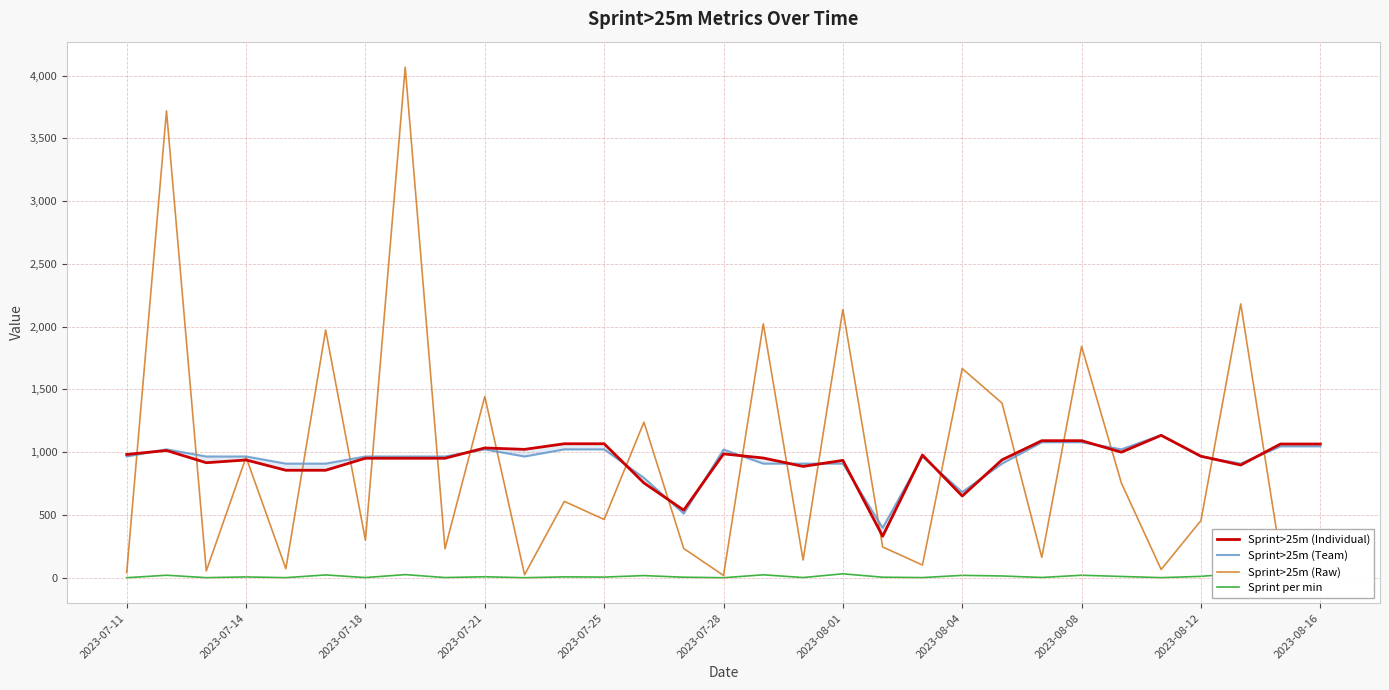

Reading left to right, what are all the values shown in this chart?

Sprint>25m (Individual): 982.1	1013.7	916.2	938.2	856.2	856.2	951.9	951.9	951.9	1033.9	1022.6	1067.3	1067.3	754.9	538.4	986.7	953.8	886.7	935.0	330.6	977.3	651.1	939.2	1091.7	1091.7	1000.1	1134.2	967.8	897.9	1065.3	1065.3
Sprint>25m (Team): 965.8	1022.7	965.8	965.8	909.0	909.0	965.8	965.8	965.8	1022.7	965.8	1022.7	1022.7	795.4	511.3	1021.0	909.0	909.0	909.0	397.7	965.8	681.8	909.0	1079.5	1079.5	1022.7	1136.3	965.8	909.0	1047.0	1047.0
Sprint>25m (Raw): 40.6	3718.8	54.3	960.3	72.5	1973.0	299.4	4066.3	230.7	1443.1	24.1	608.4	464.1	1239.4	233.1	18.5	2022.3	141.5	2136.2	245.2	101.4	1666.1	1390.8	162.1	1842.5	754.3	65.7	455.8	2181.1	172.5	172.5
Sprint per min: 0.5	20.0	0.8	6.7	0.8	22.5	1.5	25.1	1.6	7.9	0.3	7.1	5.5	17.2	4.4	0.2	23.5	1.8	31.5	4.4	1.4	19.1	14.1	2.2	20.1	10.3	0.9	11.2	35.6	2.4	2.4